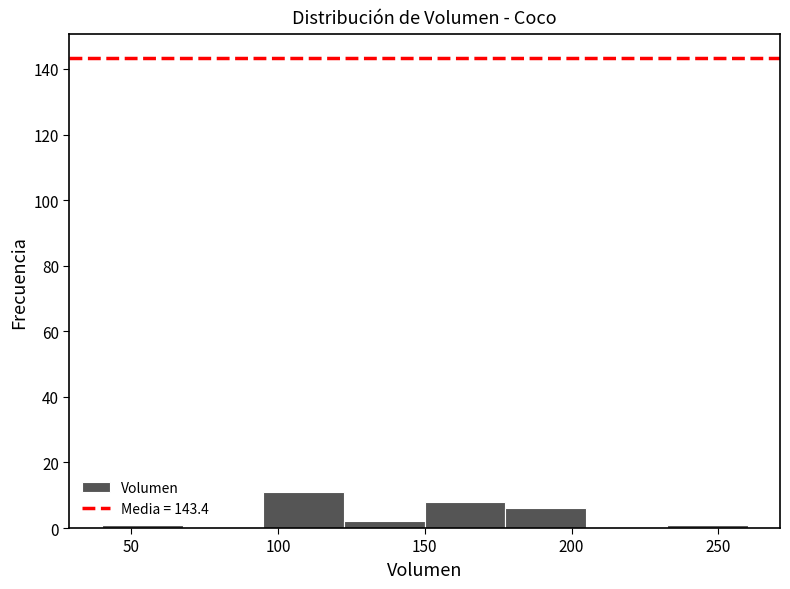

Which range on the x-axis has the tallest bar?

95.0 to 122.5